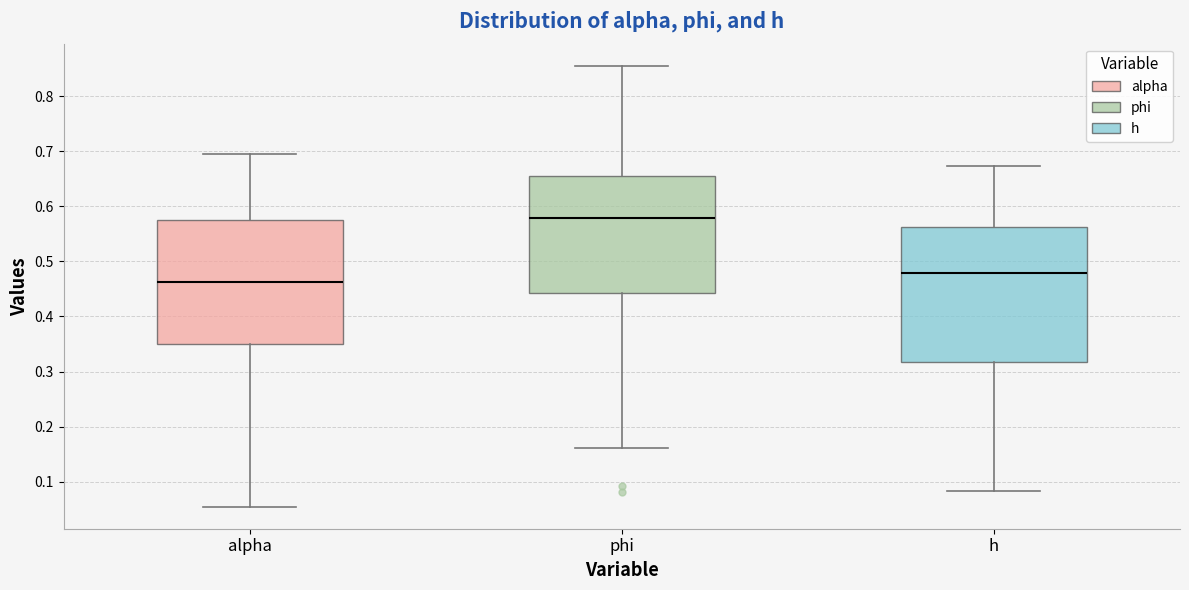

Reading left to right, read every box against the y-axis: the position of its median line, the range the box covers, and the ends of its whiskers. The values are not printed on the chart, so give them approximately, as read against the axis.

alpha: median 0.46, box 0.35 to 0.58, whiskers 0.05 to 0.69
phi: median 0.58, box 0.44 to 0.66, whiskers 0.16 to 0.86
h: median 0.48, box 0.32 to 0.56, whiskers 0.08 to 0.67